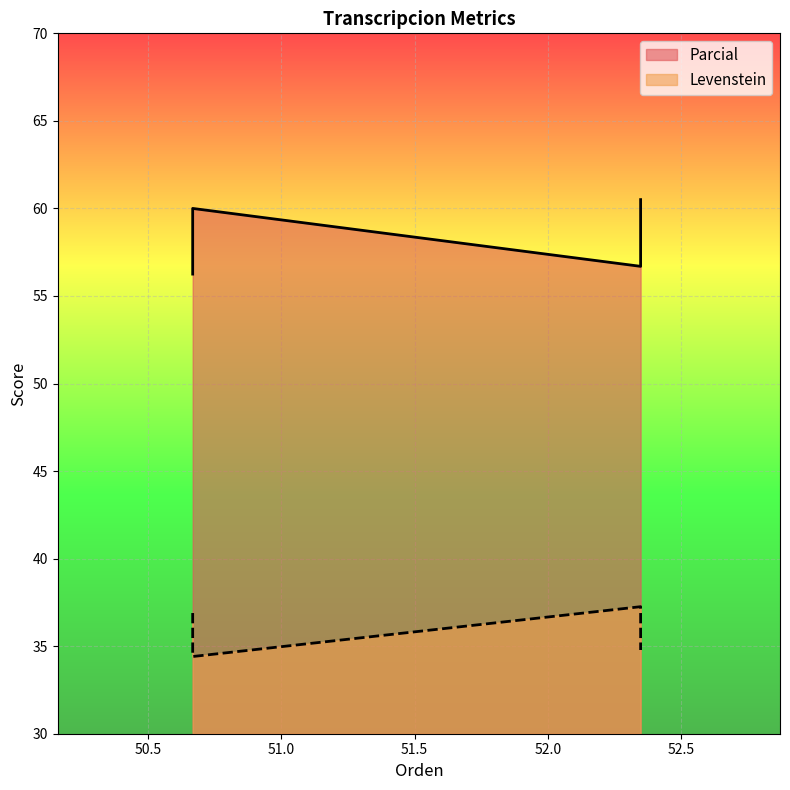

How many interior local valleys does the Levenstein series have?

1